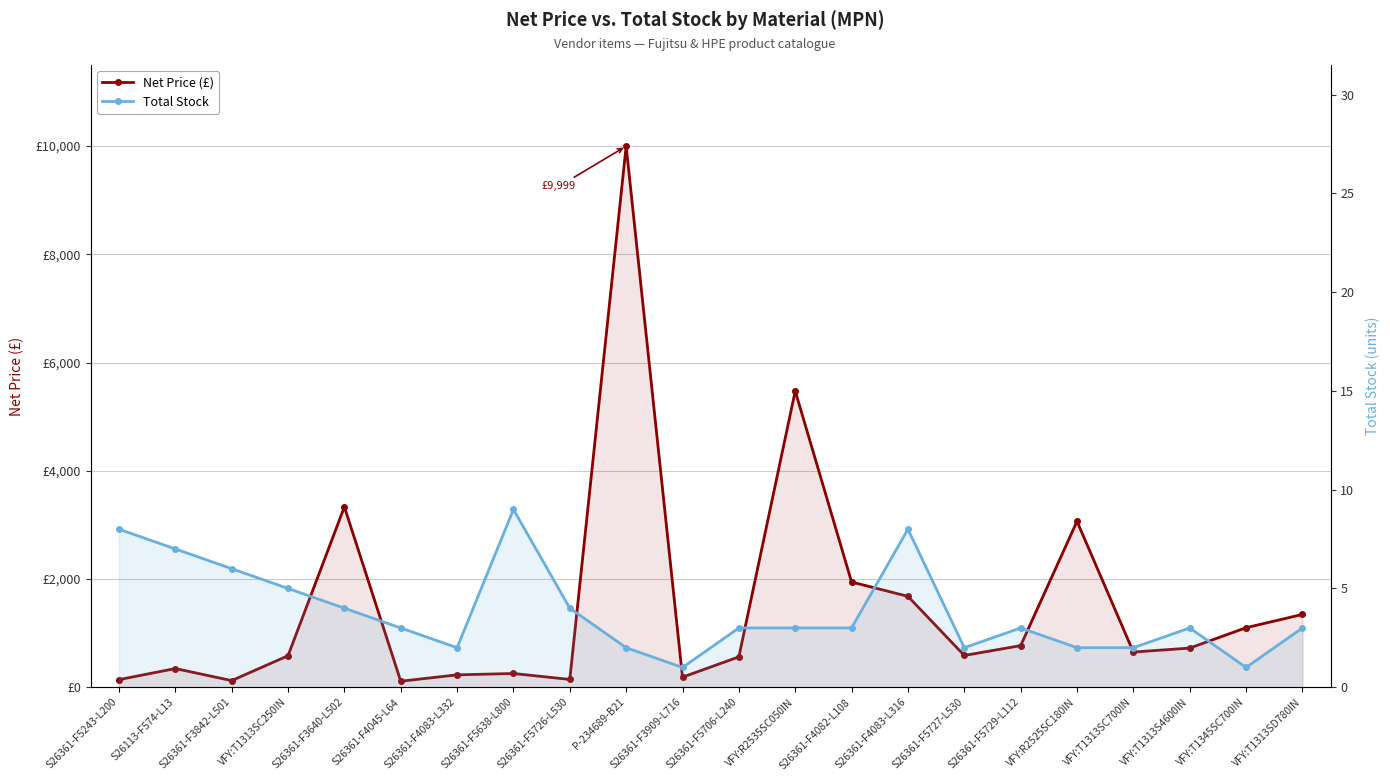

Between VFY:T1313SC700IN and VFY:R2525SC180IN, which is larger?

VFY:R2525SC180IN